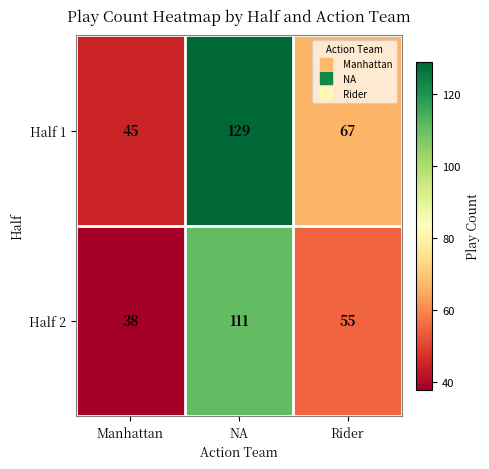

Reading right to left, list all the values displayed in this chart.

Half 1: Rider=67	NA=129	Manhattan=45
Half 2: Rider=55	NA=111	Manhattan=38